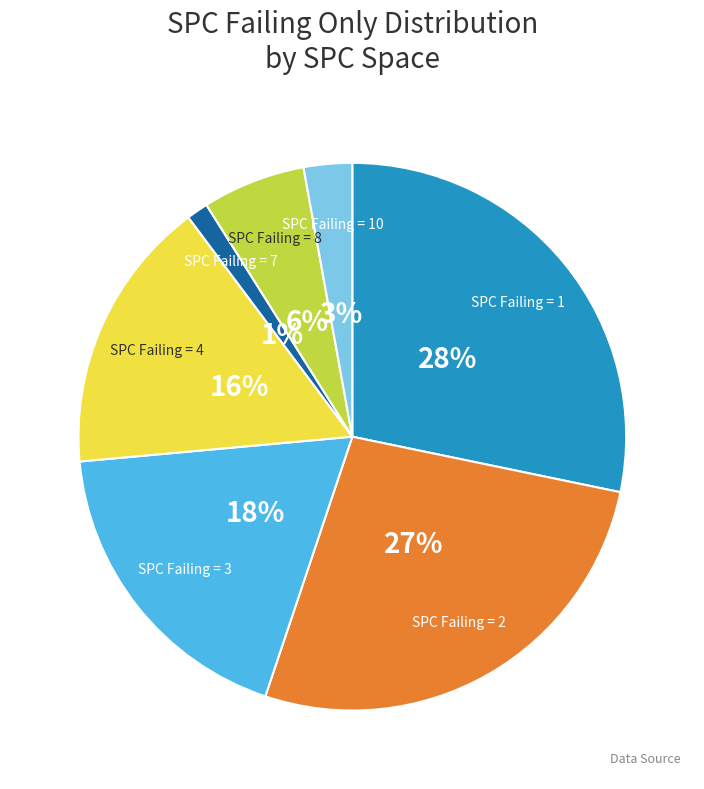

Is there any slice that represents more than half of the pie?

No